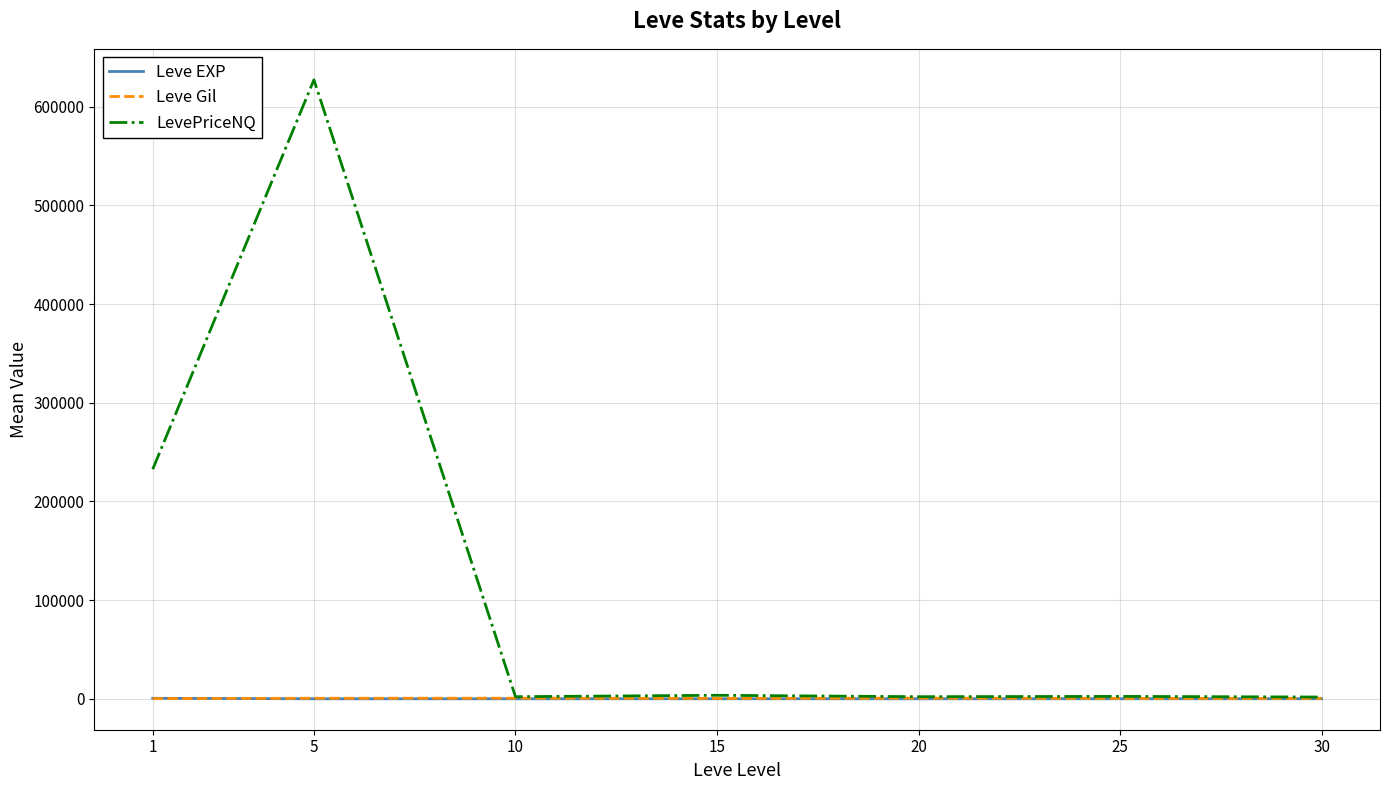

What is the minimum value for LevePriceNQ?

1753.8